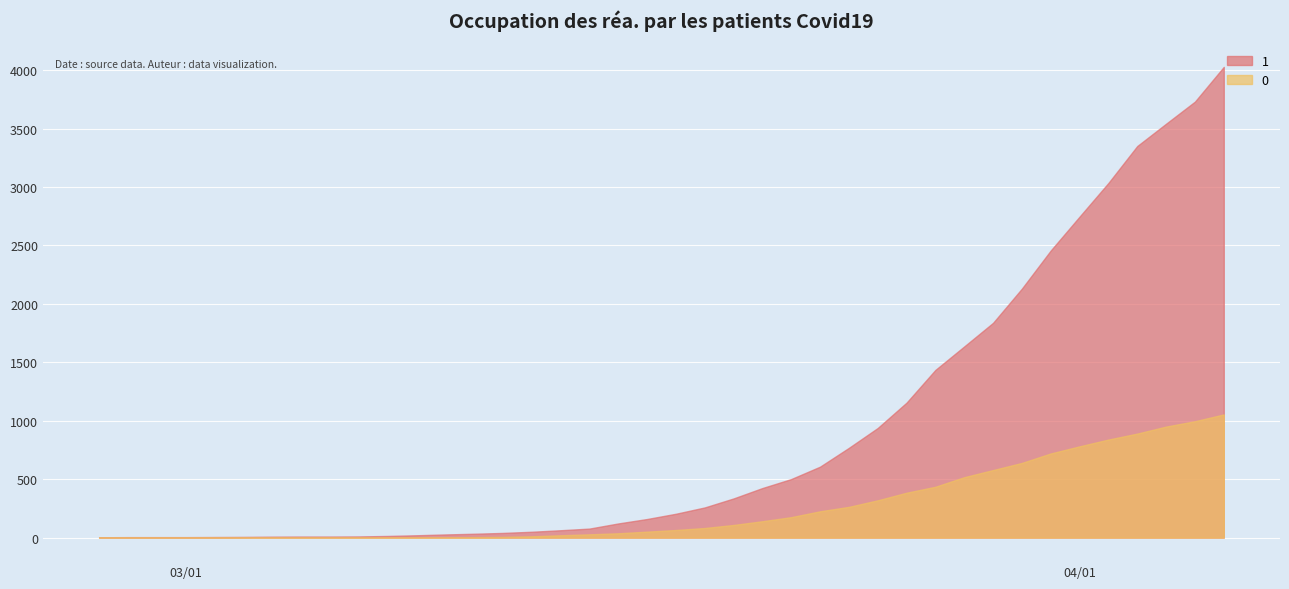

What is the sum of all 1 values?

35787